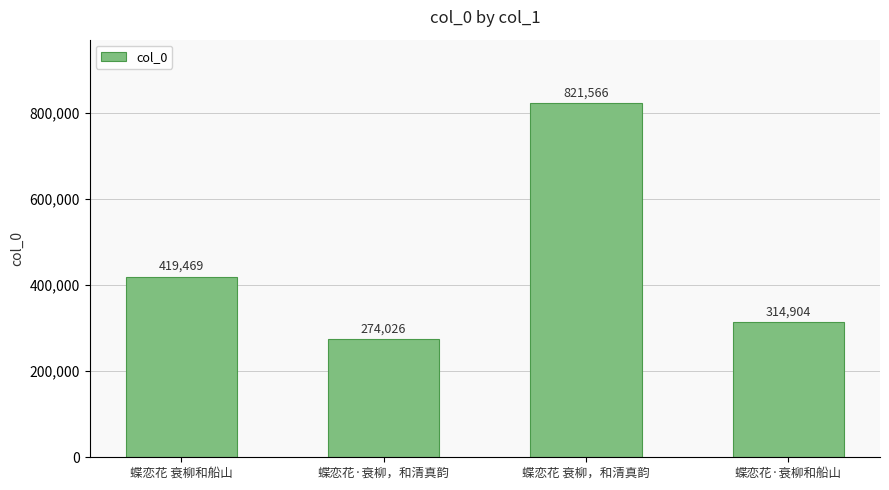

What is the value of the 1st bar from the left?

419469